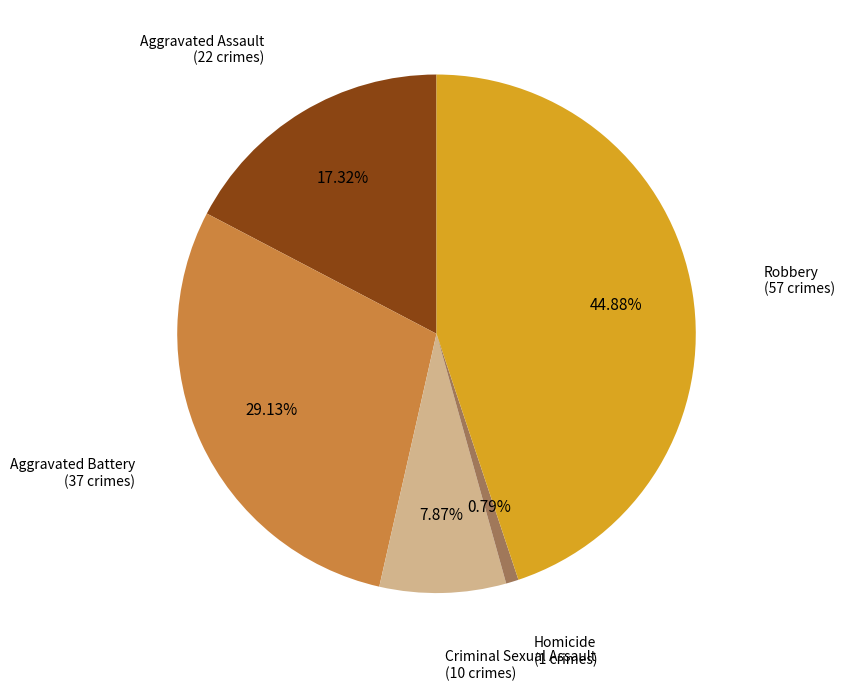

Is there any slice that represents more than half of the pie?

No